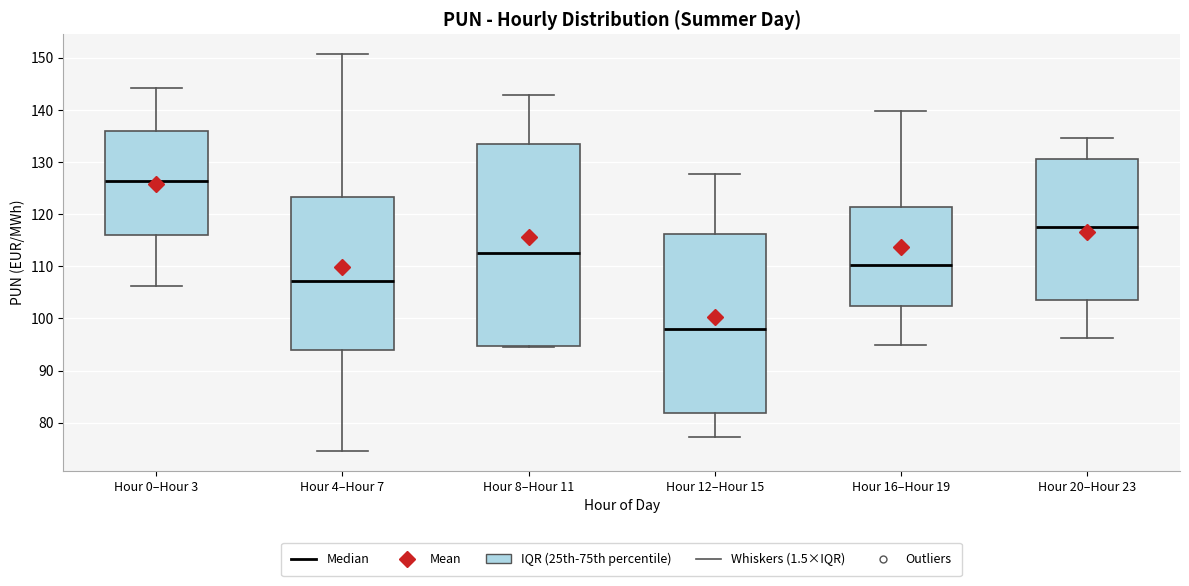

Which box has the highest median line?

Hour 0–Hour 3